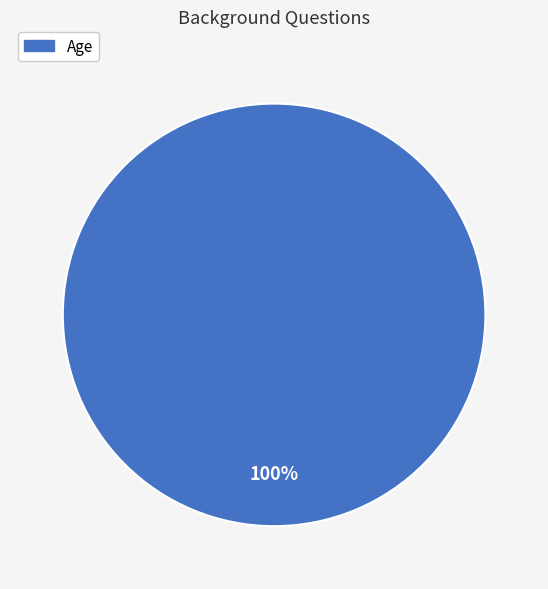

Count the number of slices in the pie.

1